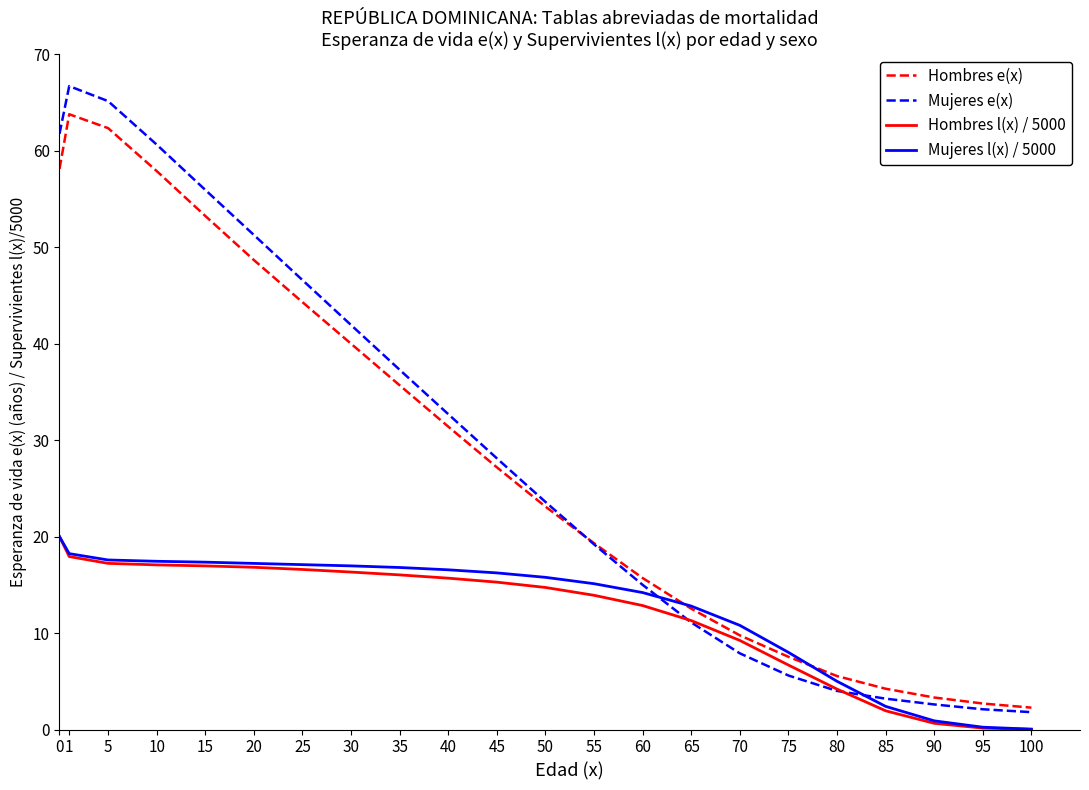

Count the number of categories in the chart.

22